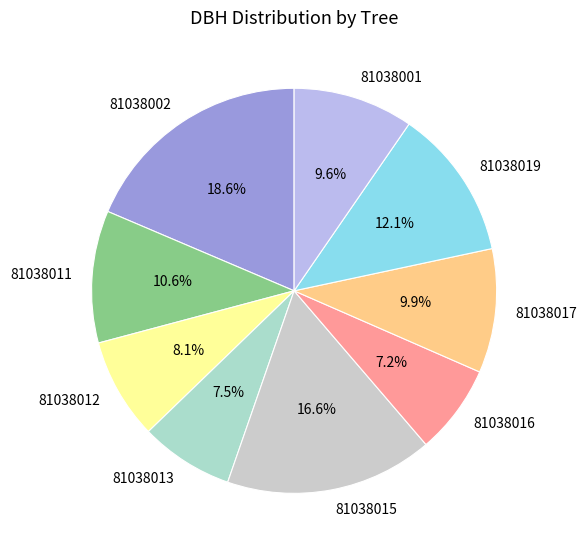

Between 81038002 and 81038015, which is larger?

81038002